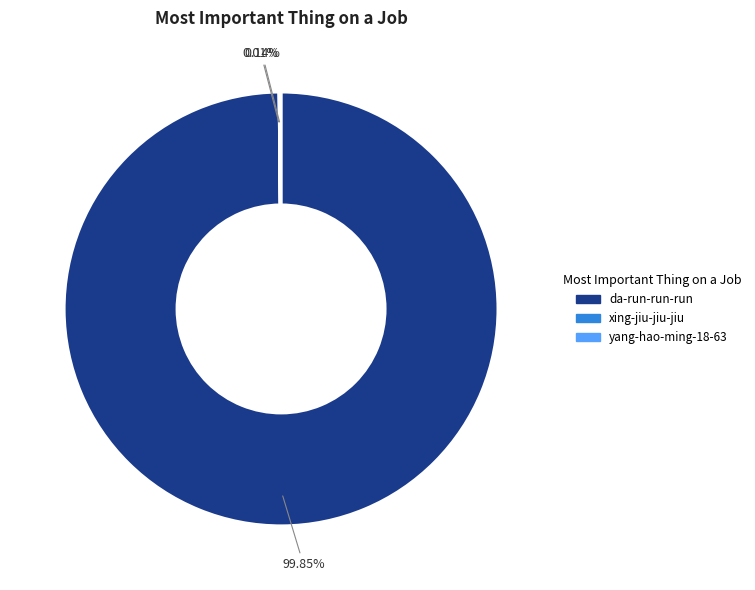

Which slice represents more than half of the pie?

da-run-run-run